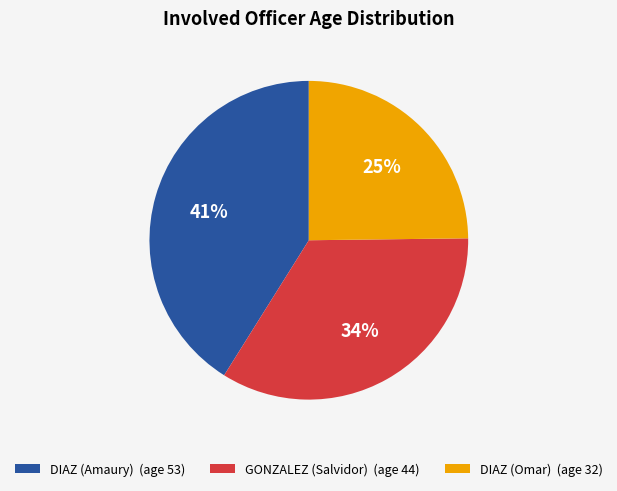

Is the sum of GONZALEZ (Salvidor) and DIAZ (Omar) greater than half?

Yes